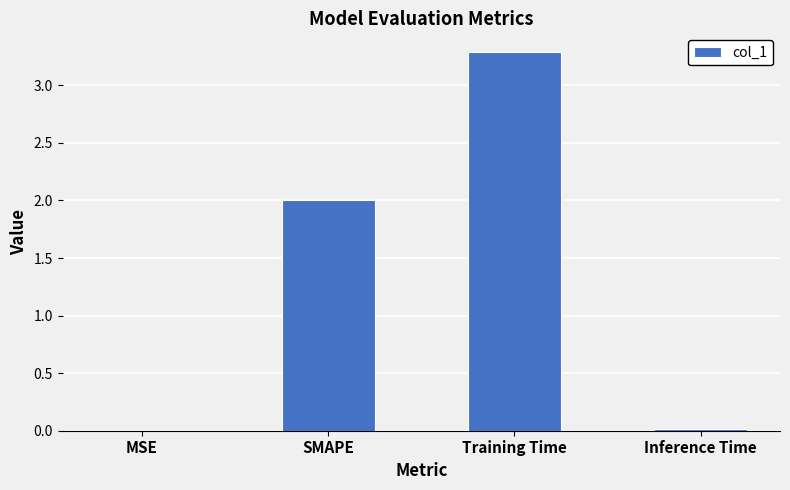

What is the change in value from MSE to Training Time?

+3.3